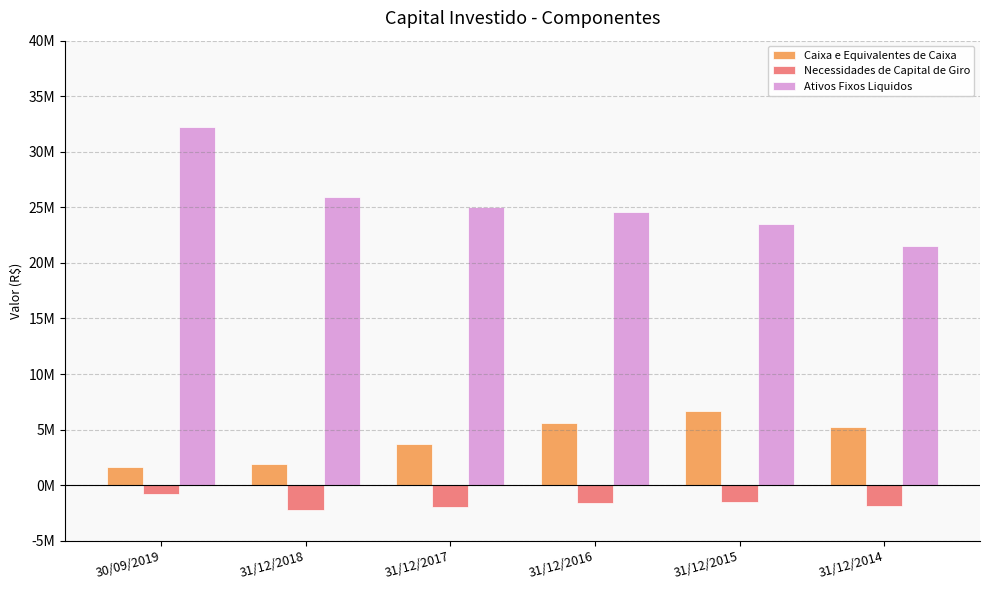

The Caixa e Equivalentes de Caixa series shows 1860371 at 31/12/2018. True or false?

True